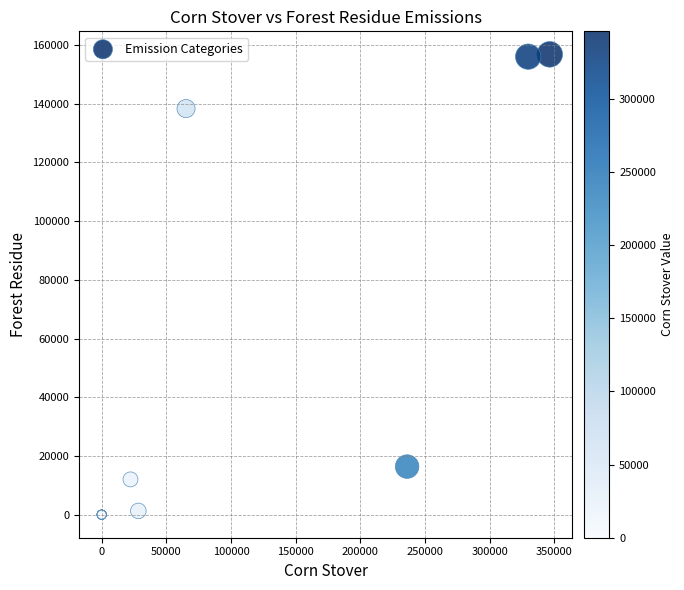

What Y value in the scatter plot is closest to 78388?

138308.7